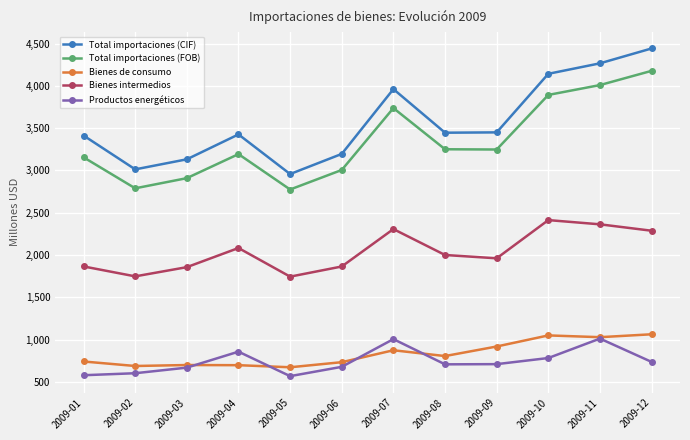

At which label does Bienes de consumo first exceed 807?

2009-07